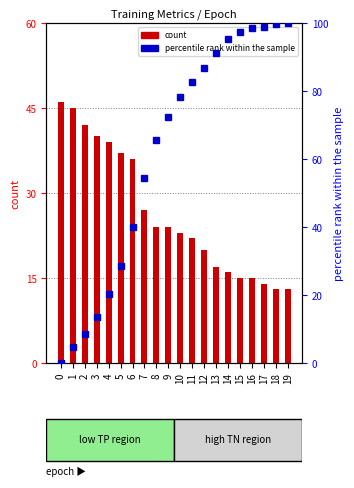

Reading left to right, what are all the values shown in this chart?

TP (count): 46.0	45.0	42.0	40.0	39.0	37.0	36.0	27.0	24.0	24.0	23.0	22.0	20.0	17.0	16.0	15.0	15.0	14.0	13.0	13.0
TN (percentile): 0.0	4.6	8.5	13.6	20.4	28.6	40.1	54.4	65.7	72.3	78.3	82.8	86.6	91.1	95.2	97.5	98.5	98.9	99.7	100.0